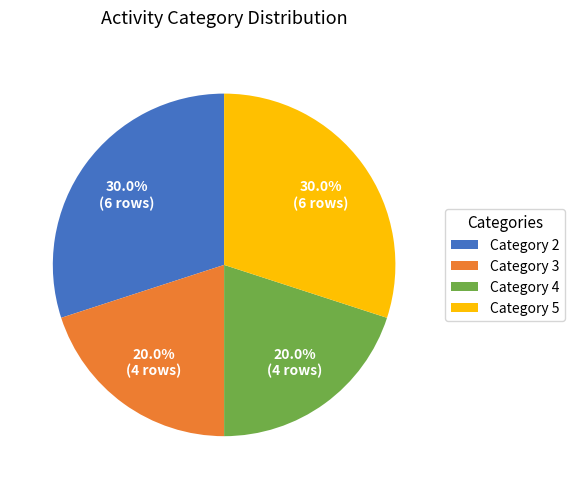

What percentage is NOT represented by Category 3?

80.0%